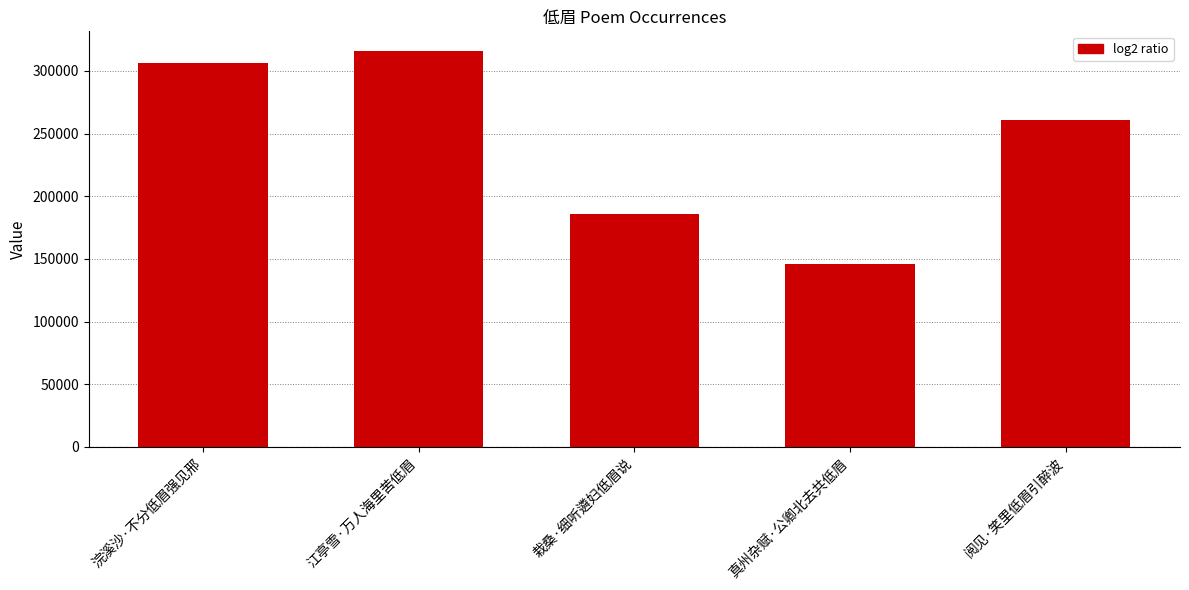

What is the label of the 4th bar from the right?

江亭雪·万人海里苦低眉